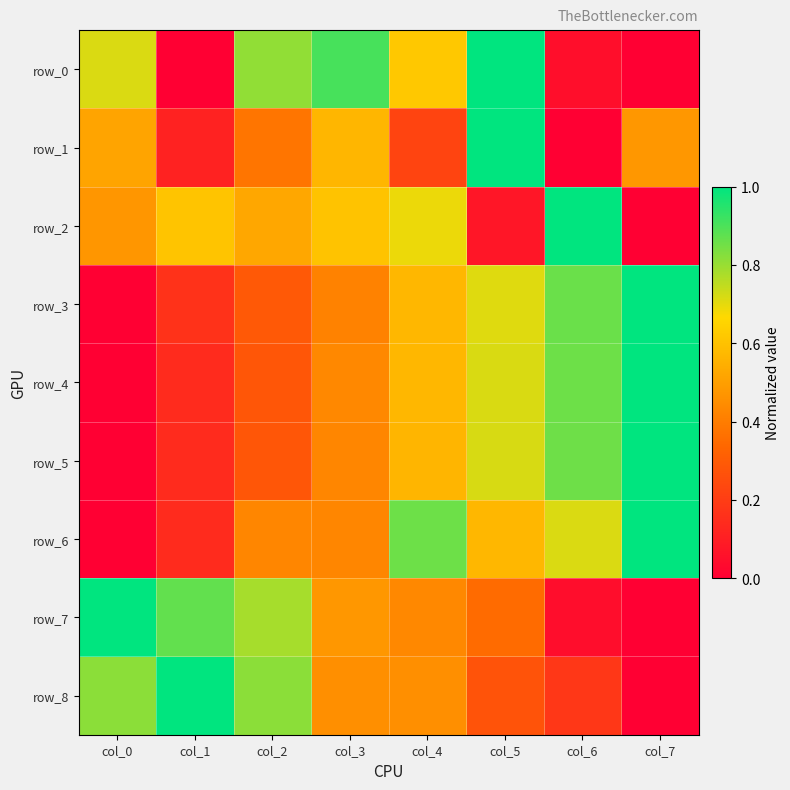

Count the number of data series in this chart.

9